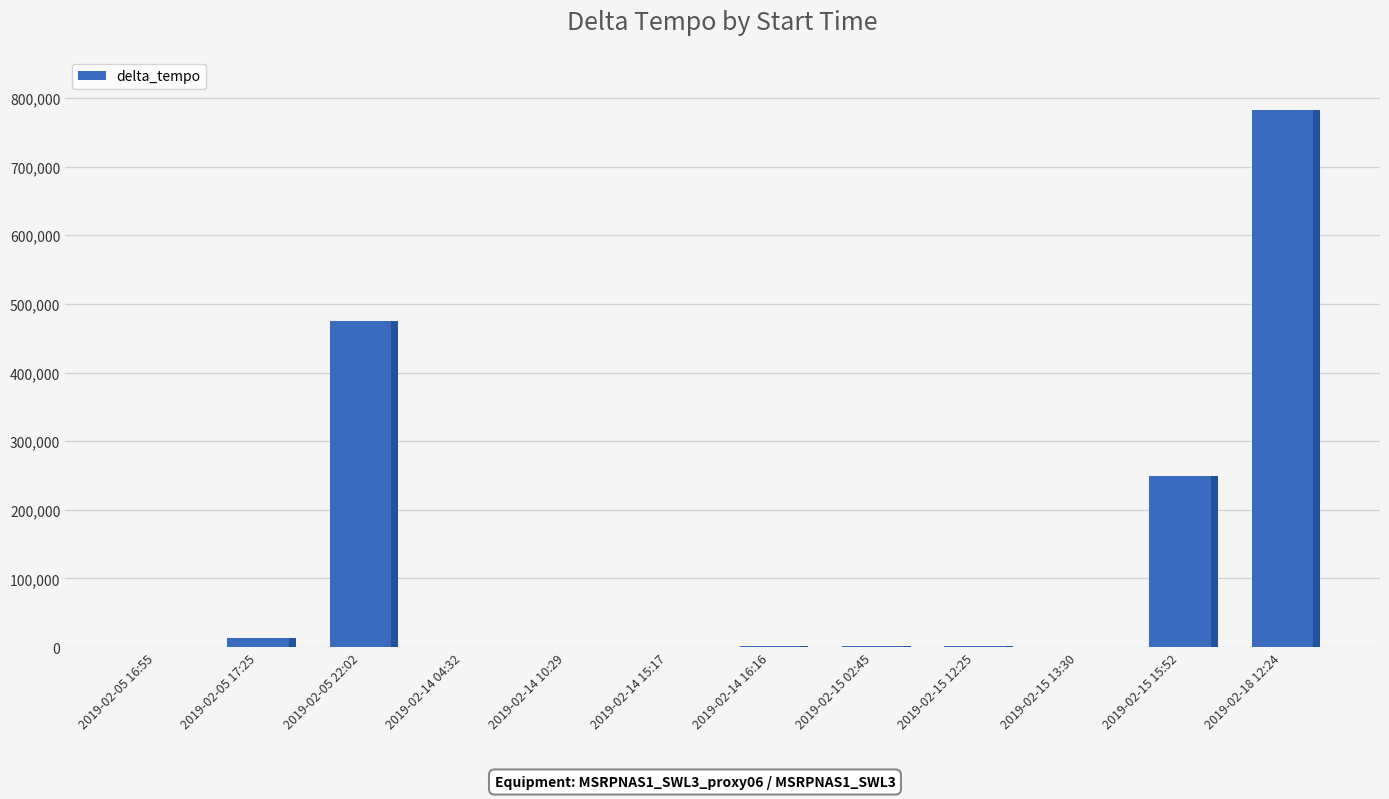

How many bars are there in total?

12